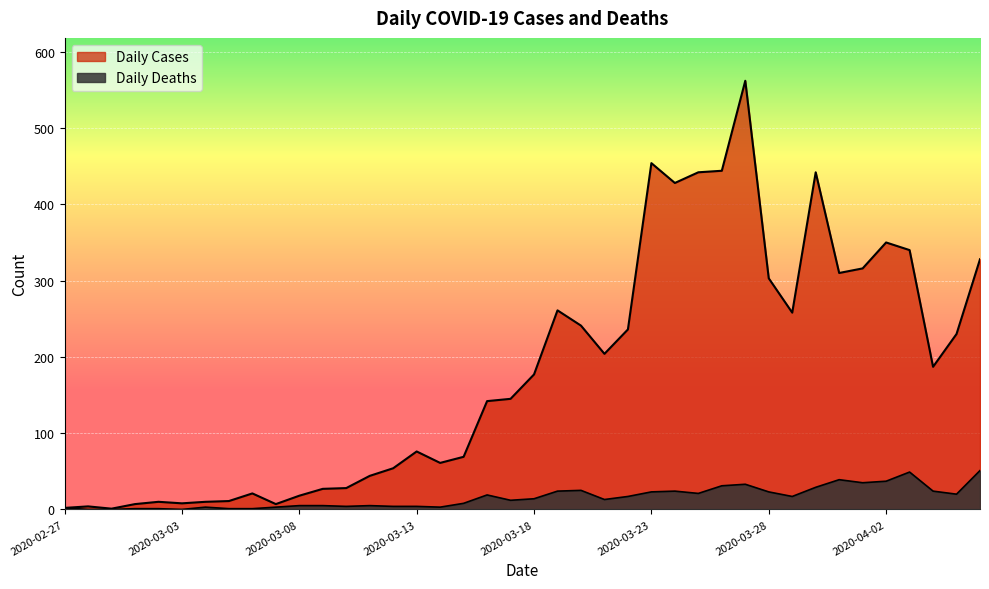

What is the value of the Daily Cases point at the 37th from the left?

340